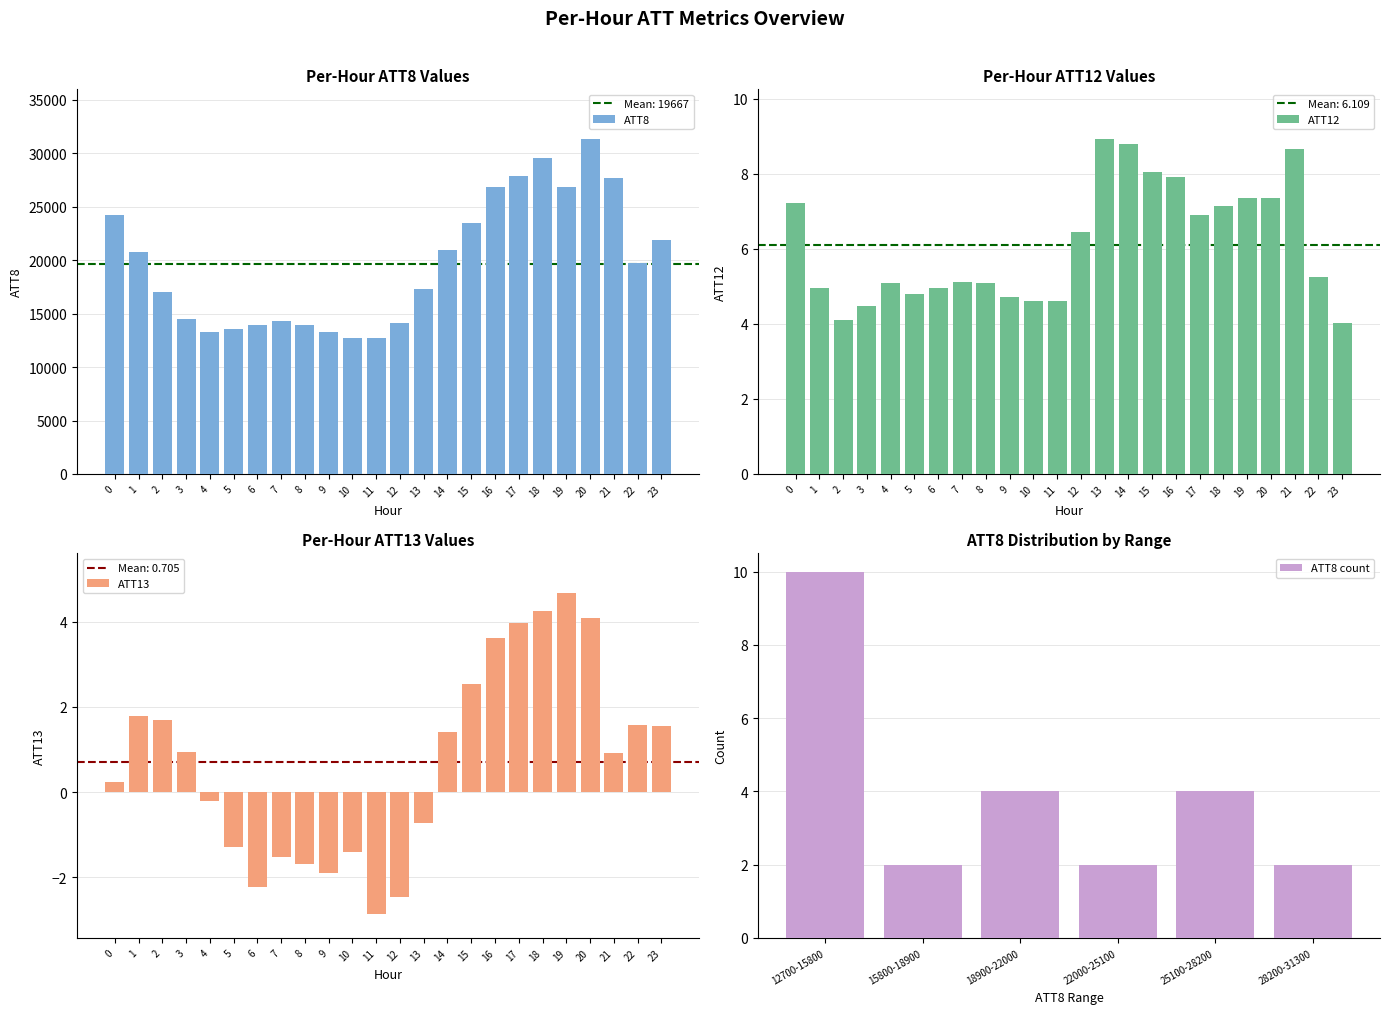

What is the average value of the ATT12 series?

6.1